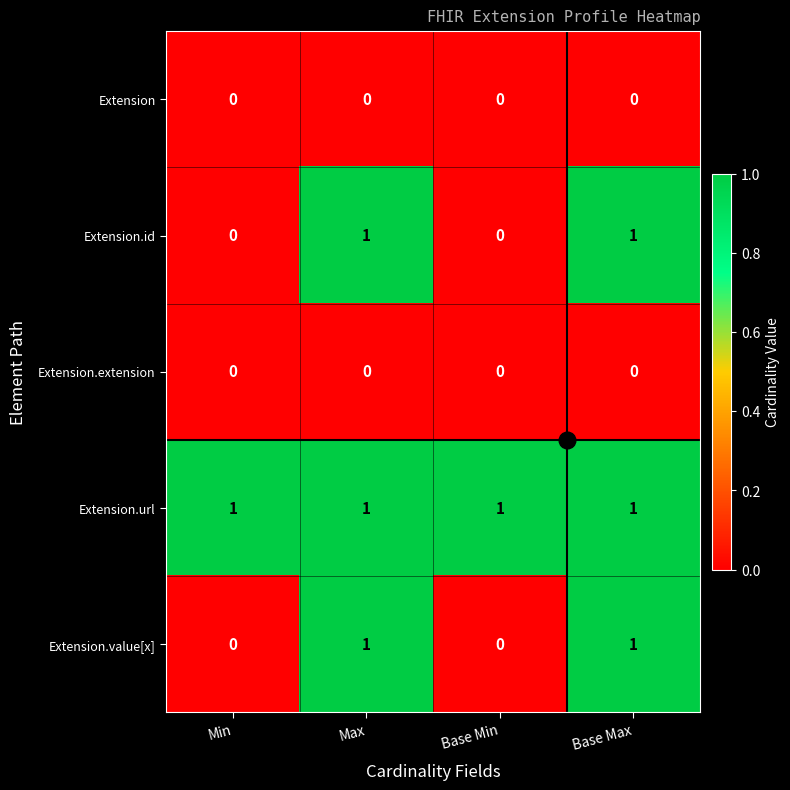

What is the total value across all series at Base Max?

3